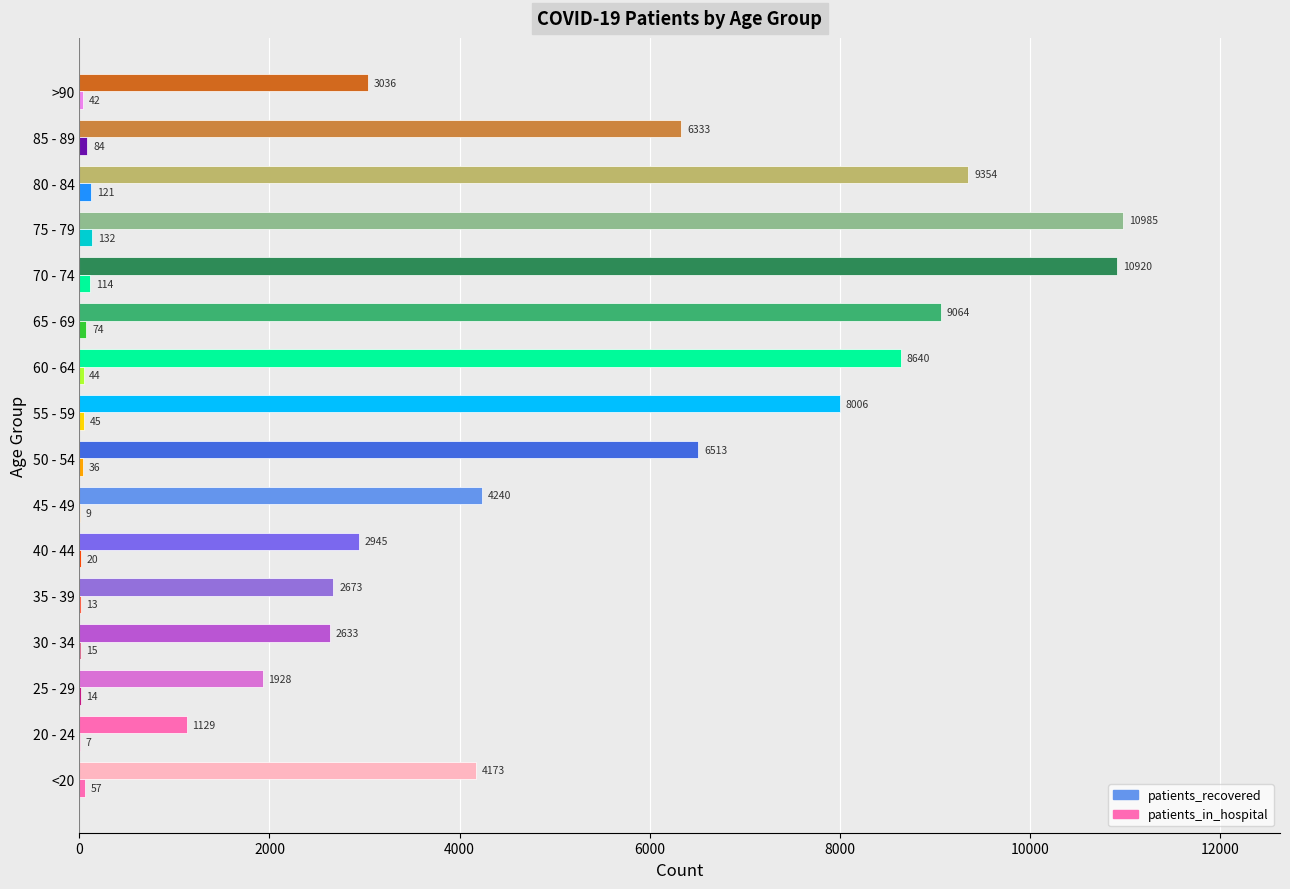

How many data points does each series have?

16